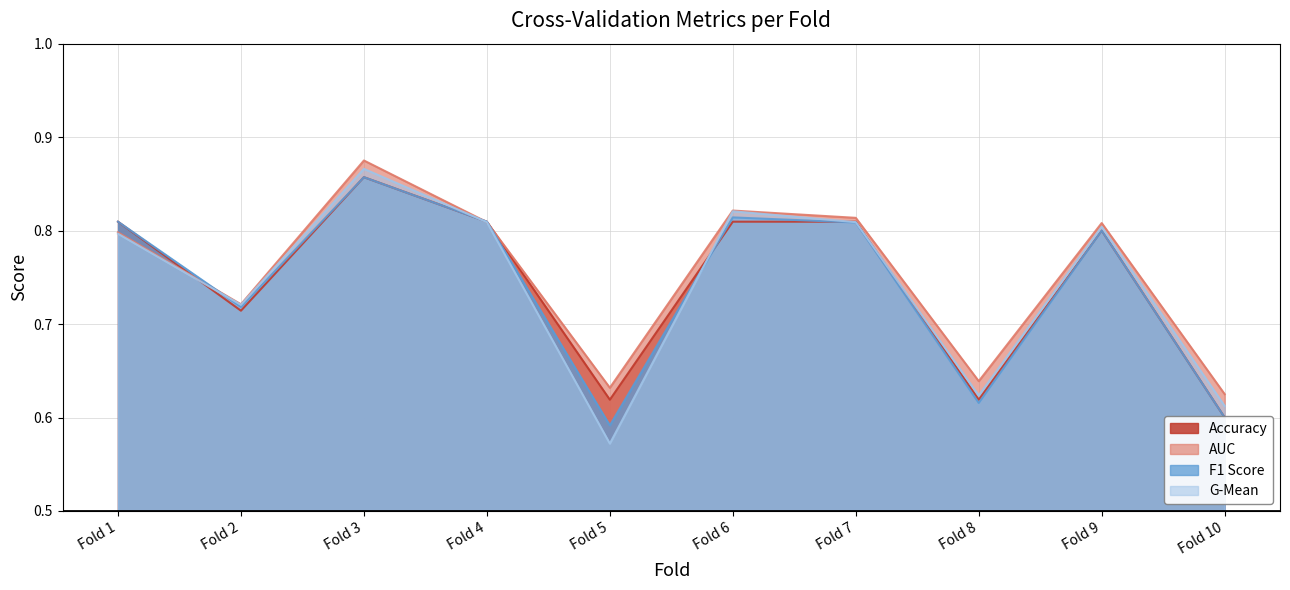

At which label does G-Mean reach its minimum?

Fold 5